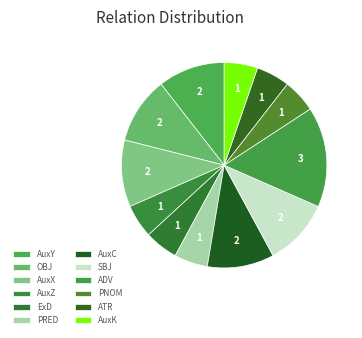

Does ExD account for over 50% of the chart?

No